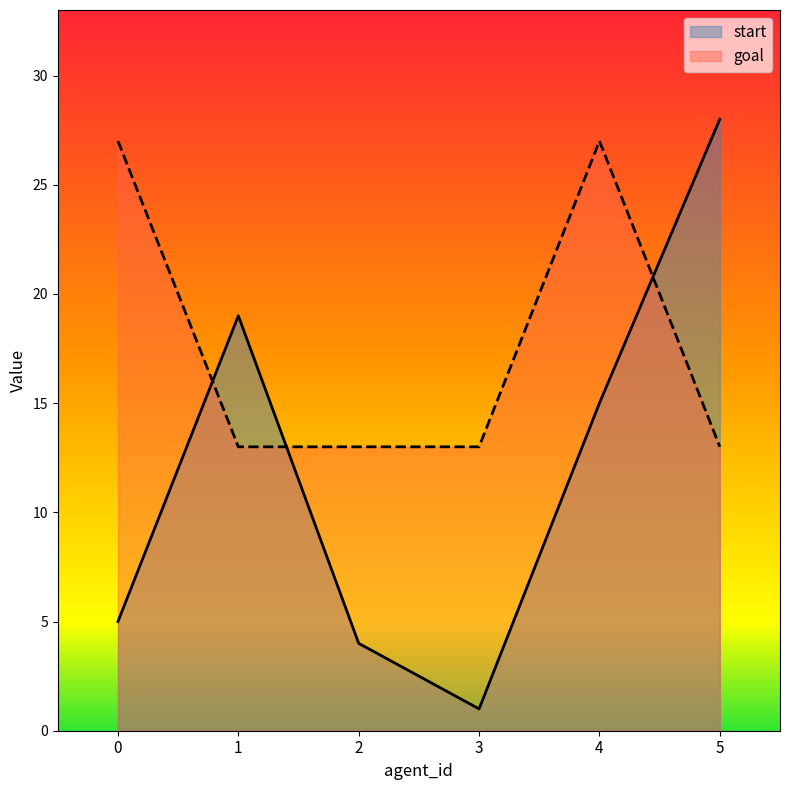

How many intersections are there between start and goal?

3